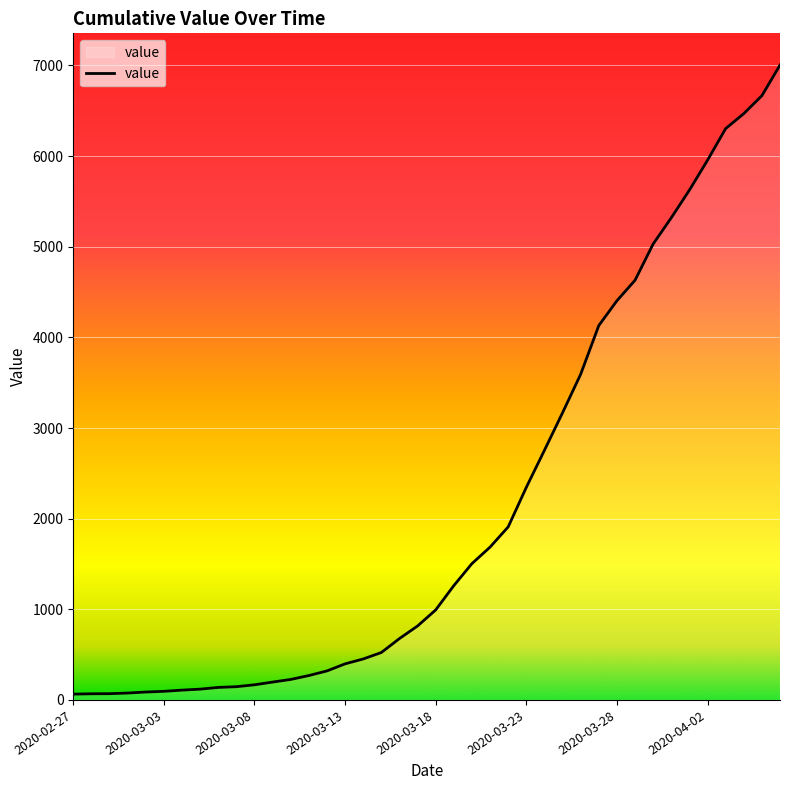

What is the greatest value displayed?

7004